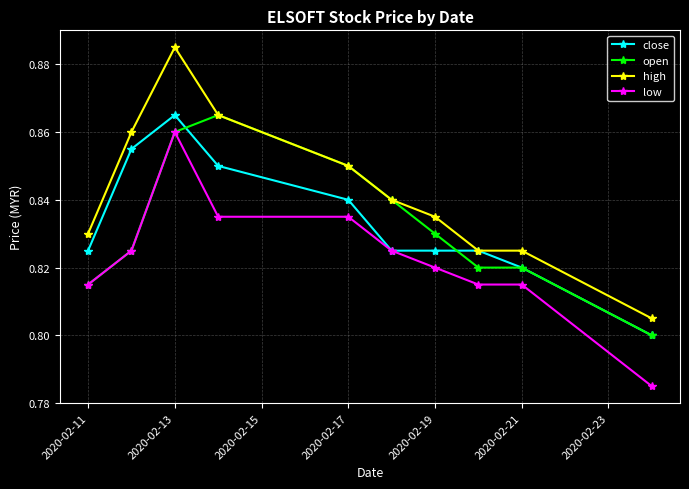

Which series has the largest range (max minus min)?

high